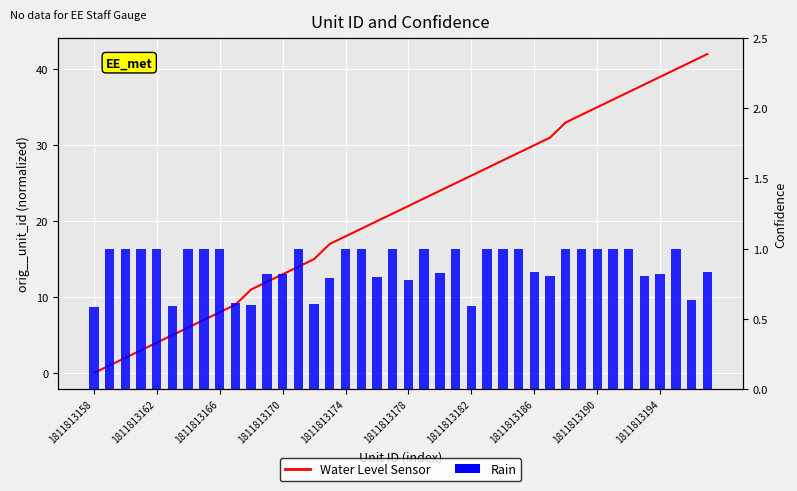

Does the chart contain stacked bars?

No